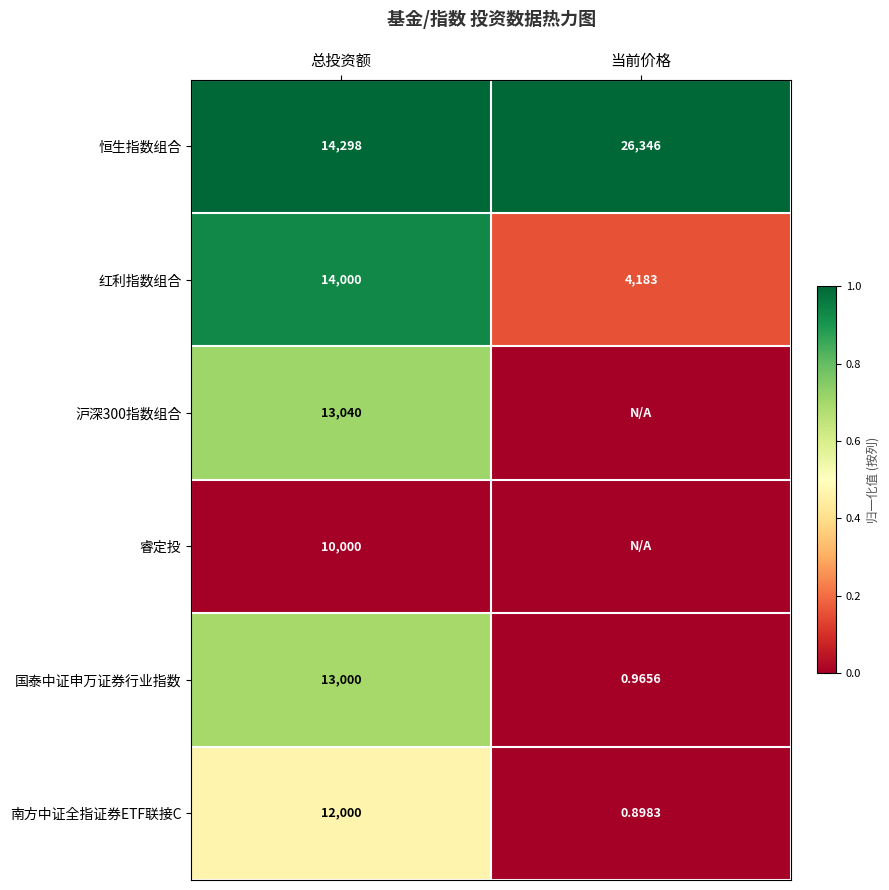

Is the value of 红利指数组合 at 当前价格 greater than the value of 南方中证全指证券ETF联接C at 总投资额?

No